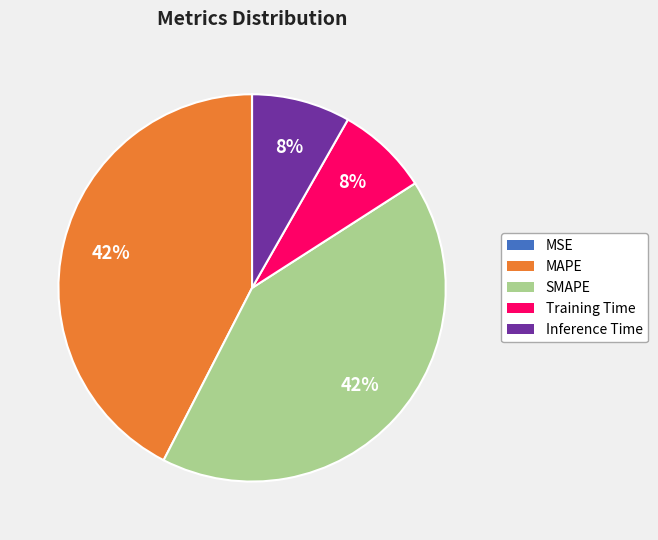

Does any single category account for the majority?

No